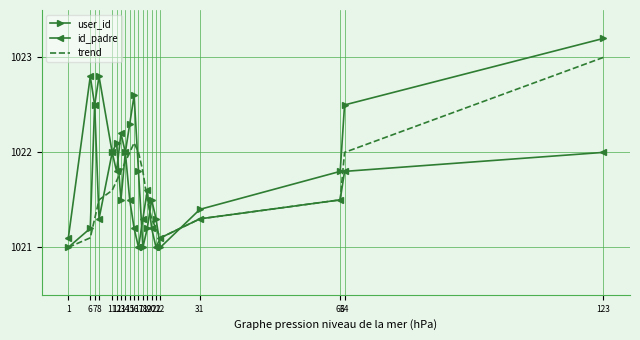

What is the highest value of the user_id series?

1023.2